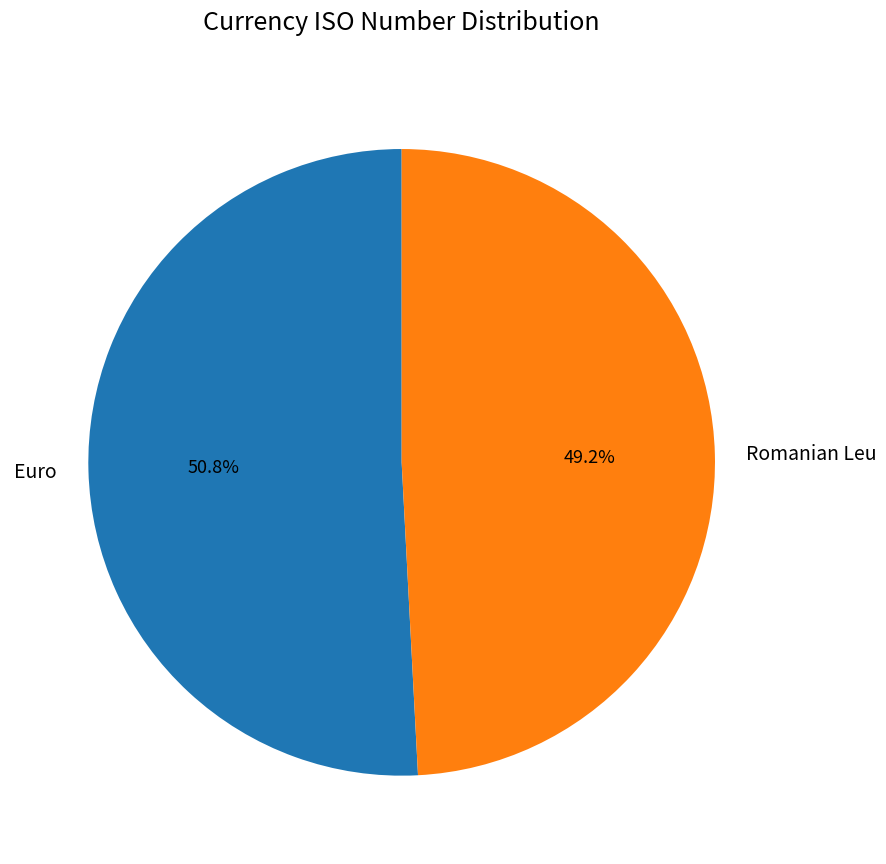

Does Romanian Leu account for over 50% of the chart?

No